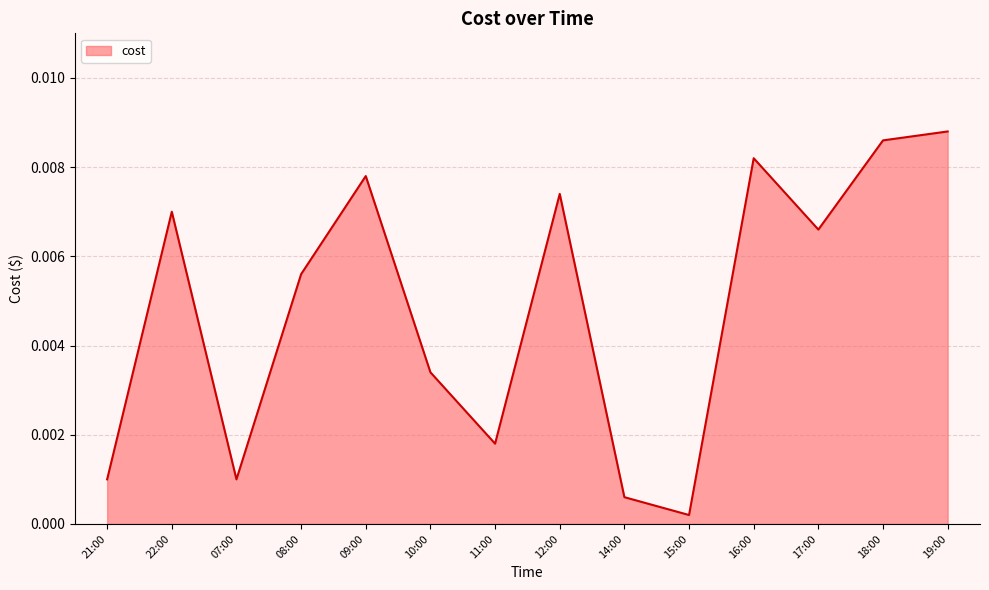

How many distinct data groups are displayed?

1